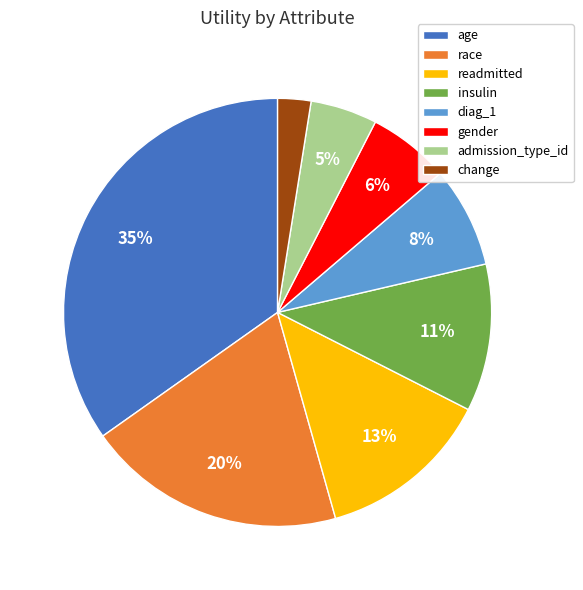

Which category has the biggest portion of the pie?

age